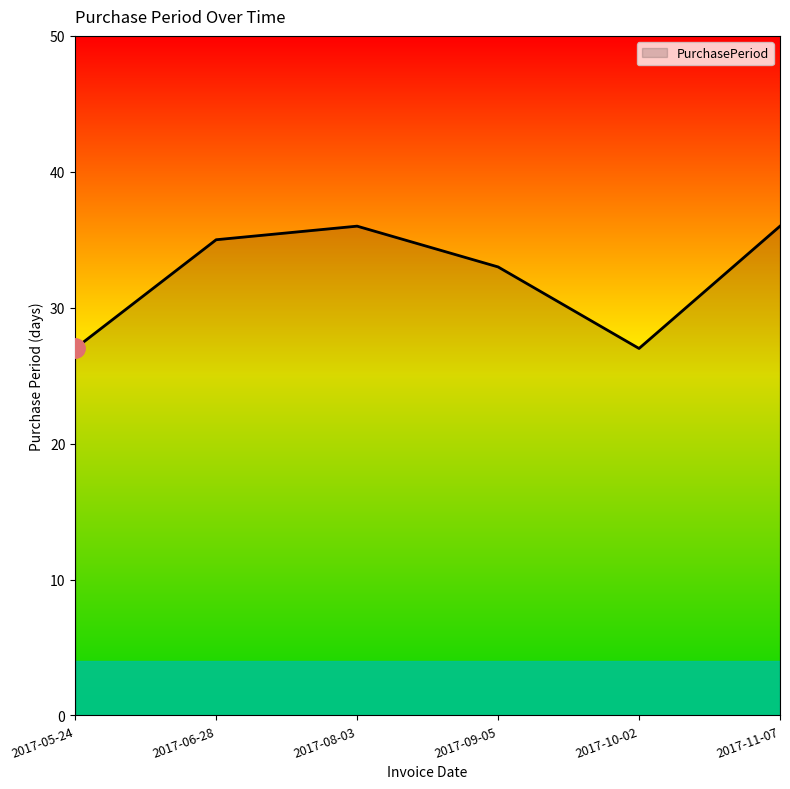

True or false: there are more than 2 points higher than both neighbors.

False